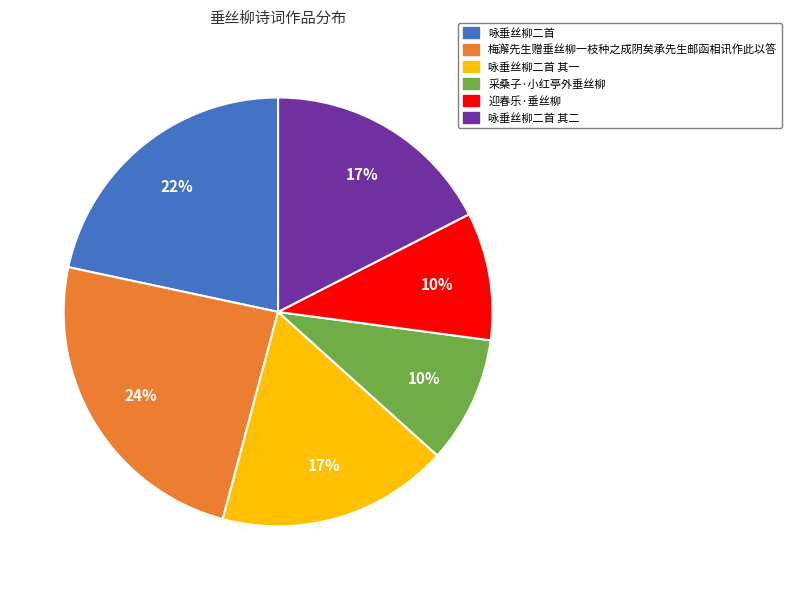

To the nearest percent, what percentage of the pie is 咏垂丝柳二首 其一?

17%